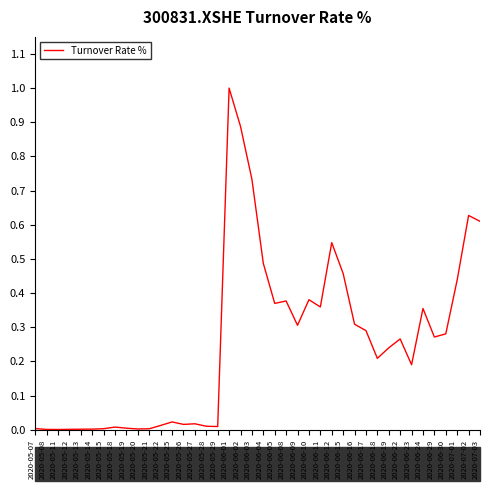

What is the maximum value shown in the chart?

1.0